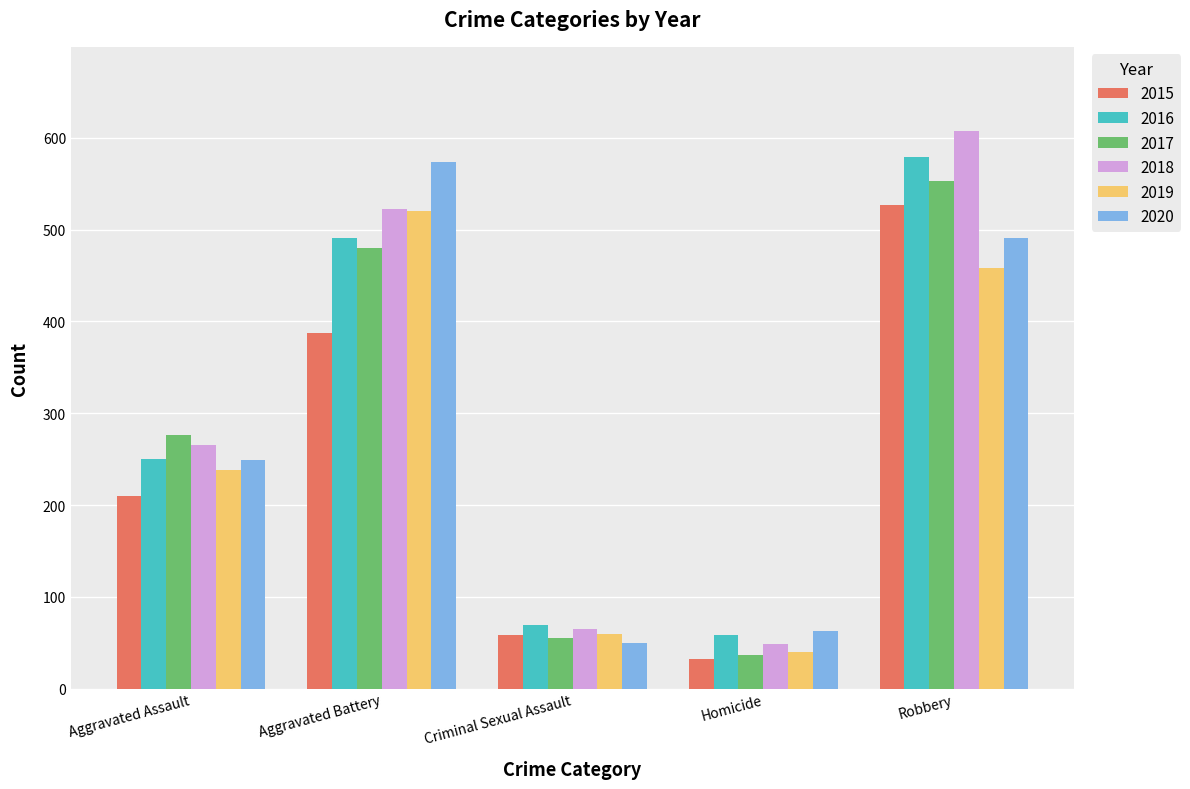

Which series has the largest total across all categories?

2018